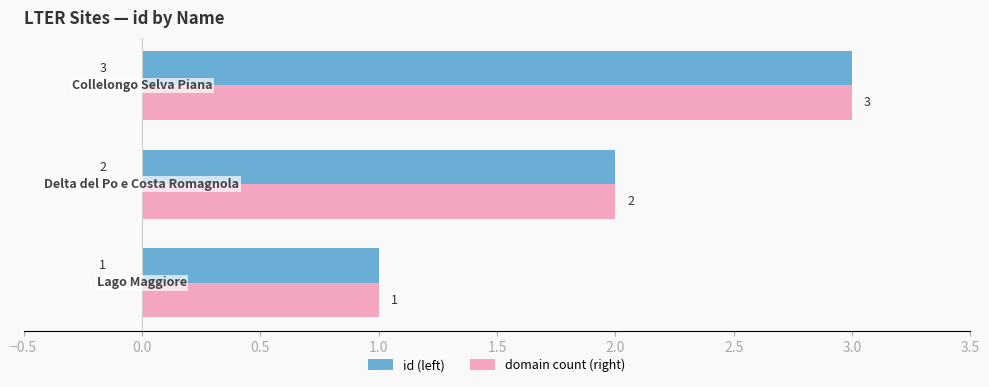

What is the highest value of the domain count (right) series?

3